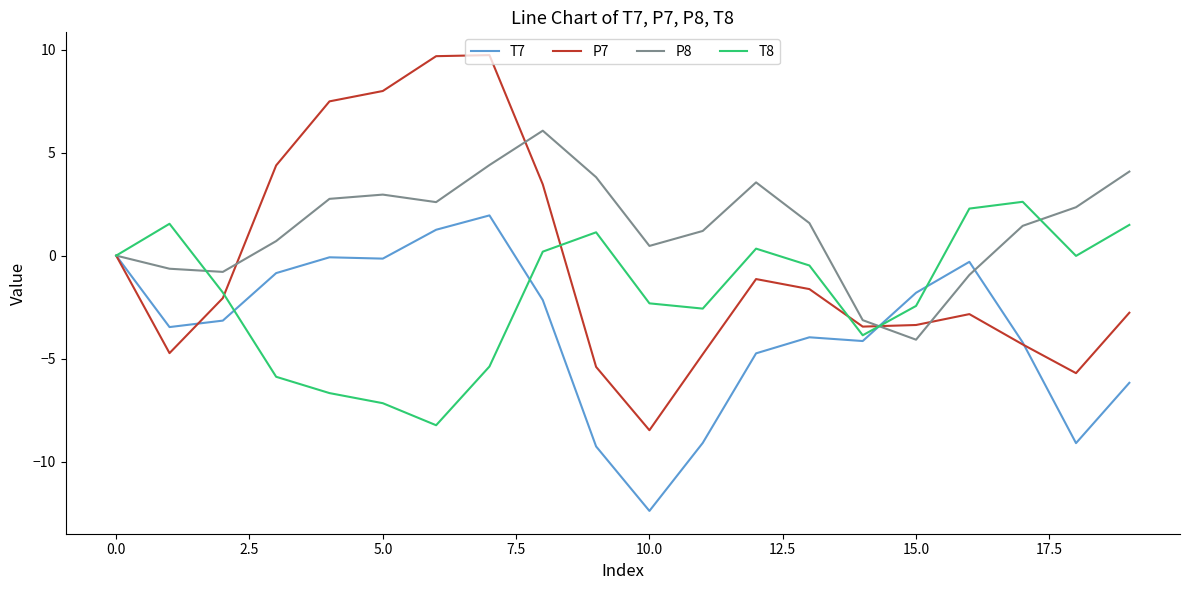

Which series has the widest spread of values?

P7